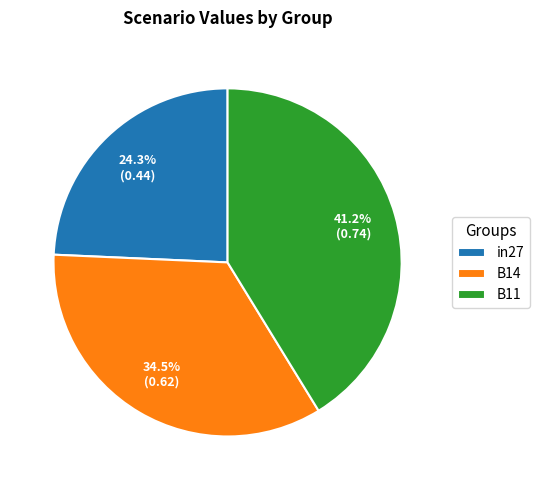

What portion of the pie excludes B11?

58.8%